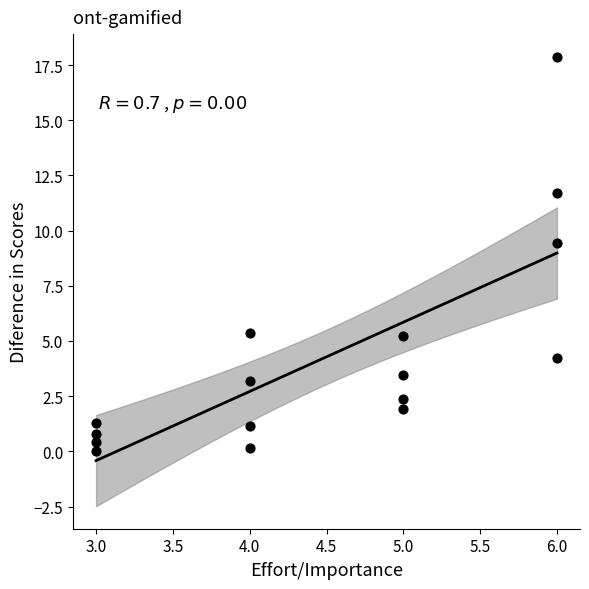

What Y value in the scatter plot is closest to 8?

9.5